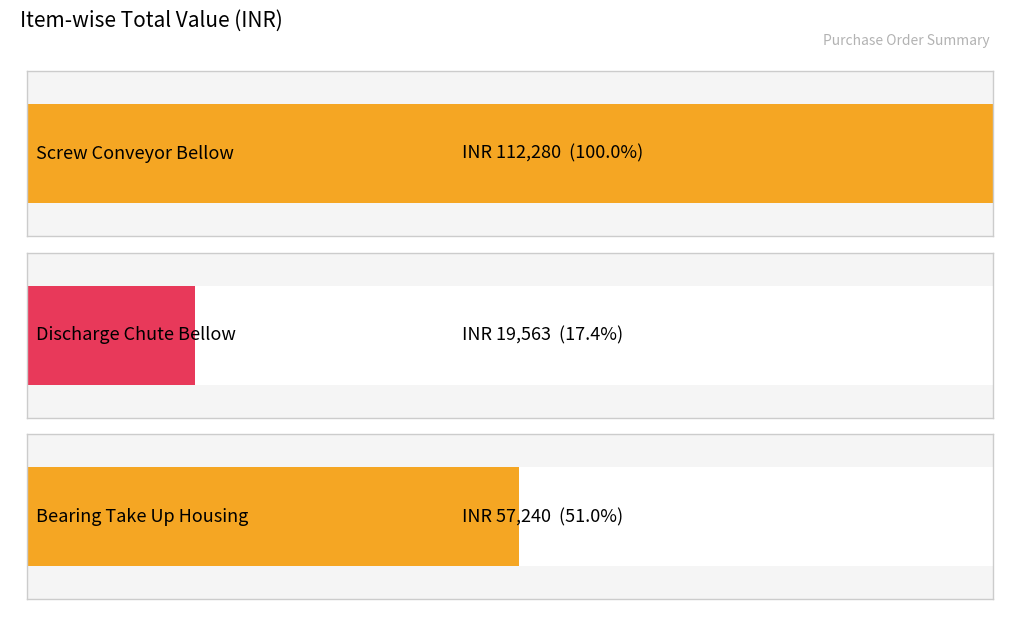

What is the average value?

63028